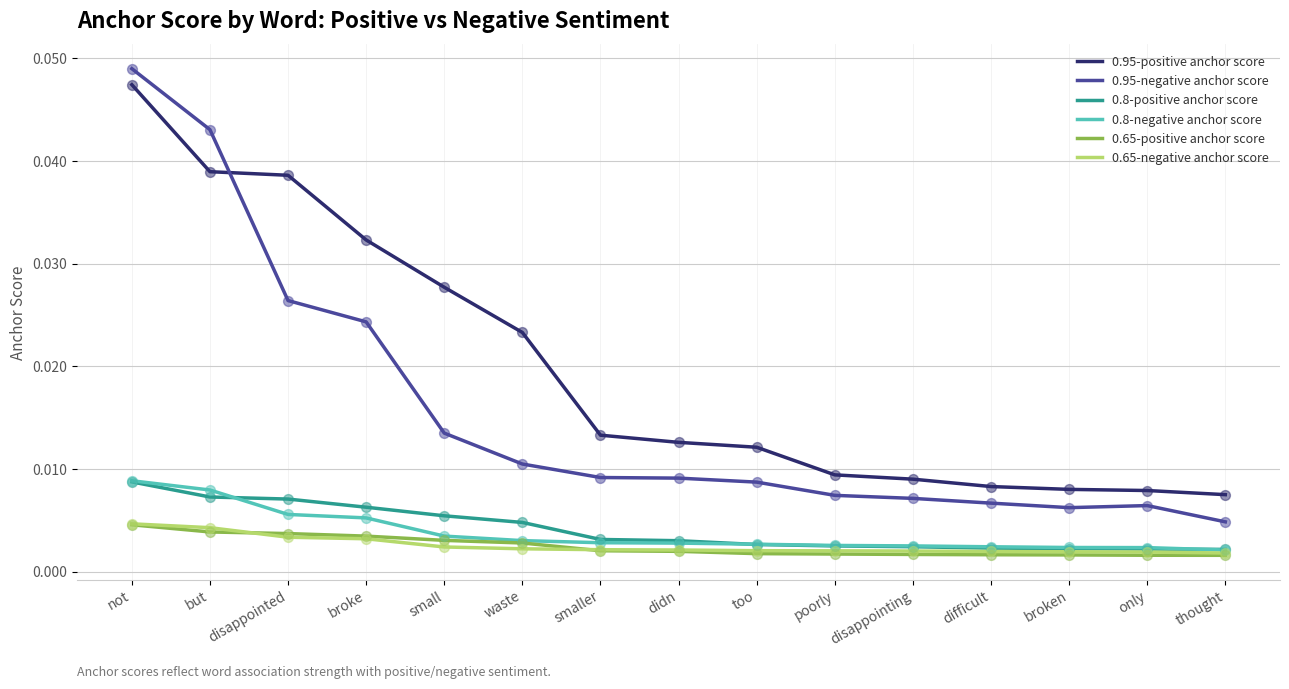

Is the value of 0.95-positive anchor score at disappointing greater than the value of 0.65-positive anchor score at didn?

Yes